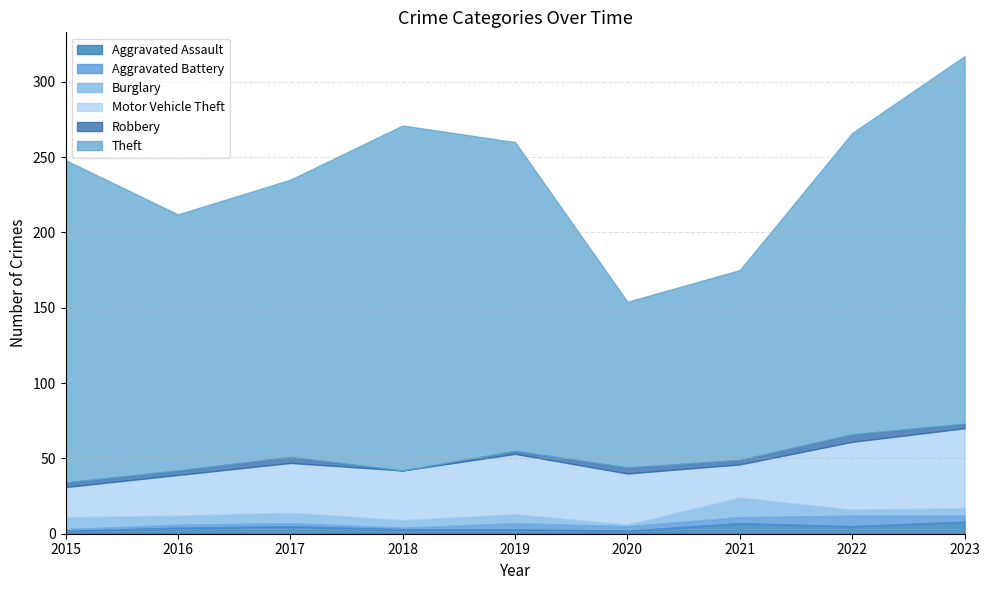

Is the value of Burglary at 2020 greater than the value of Aggravated Battery at 2017?

No